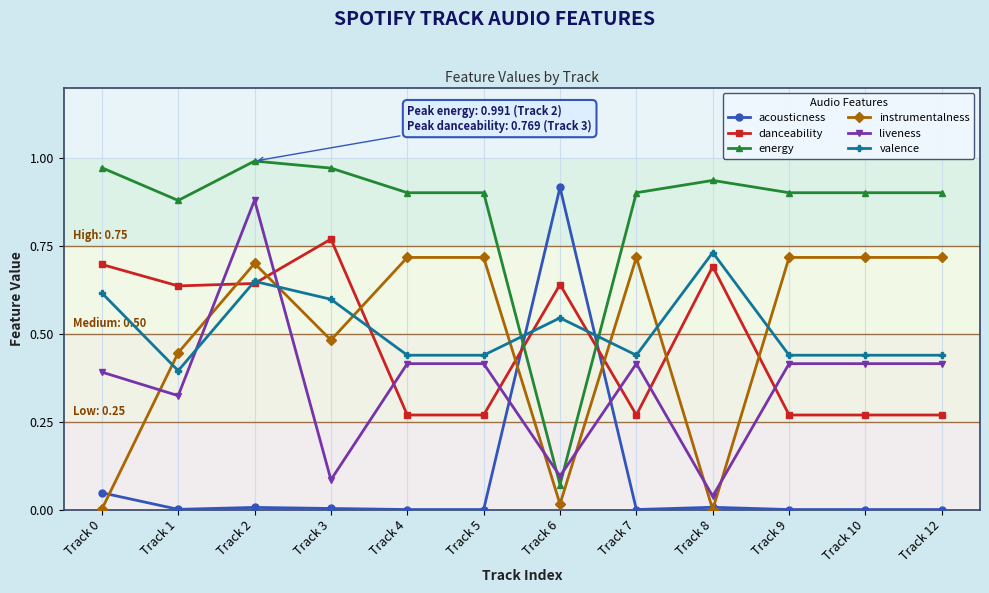

The value of acousticness at Track 2 is 0.0. True or false?

True